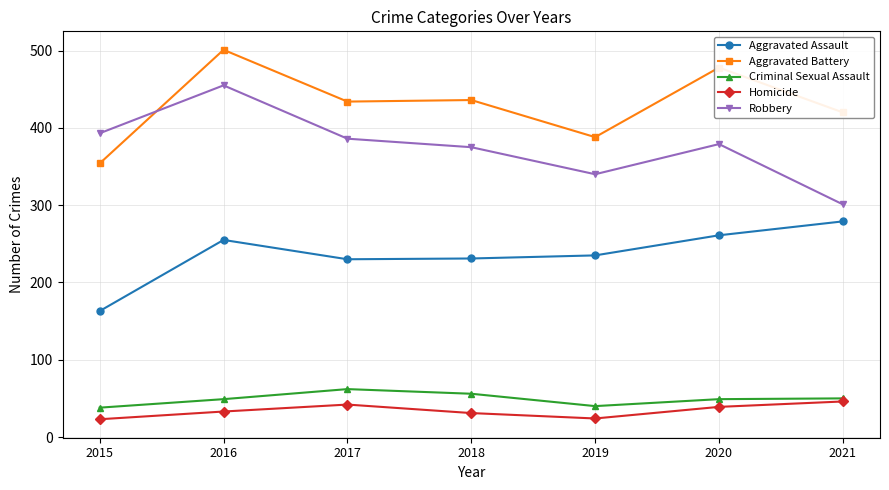

True or false: Homicide and Robbery cross at least once.

False